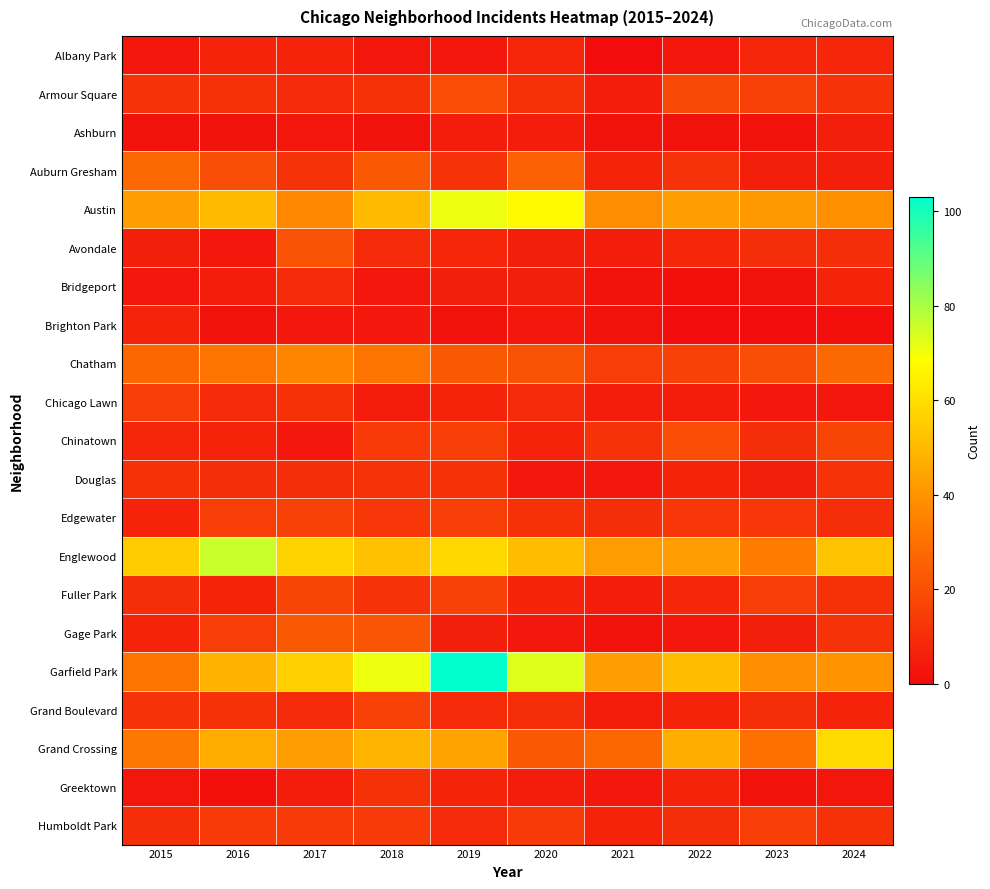

Reading left to right, extract all data points from this chart.

Albany Park: 2015=3	2016=7	2017=7	2018=3	2019=3	2020=8	2021=0	2022=3	2023=8	2024=8
Armour Square: 2015=12	2016=11	2017=9	2018=11	2019=19	2020=11	2021=5	2022=18	2023=16	2024=12
Ashburn: 2015=2	2016=2	2017=3	2018=2	2019=5	2020=5	2021=2	2022=2	2023=2	2024=6
Auburn Gresham: 2015=28	2016=20	2017=12	2018=23	2019=12	2020=25	2021=7	2022=12	2023=6	2024=6
Austin: 2015=43	2016=50	2017=37	2018=50	2019=71	2020=67	2021=38	2022=43	2023=41	2024=39
Avondale: 2015=6	2016=4	2017=21	2018=9	2019=8	2020=6	2021=5	2022=8	2023=10	2024=10
Bridgeport: 2015=3	2016=5	2017=9	2018=4	2019=6	2020=6	2021=2	2022=1	2023=2	2024=7
Brighton Park: 2015=7	2016=2	2017=4	2018=4	2019=2	2020=4	2021=2	2022=0	2023=0	2024=1
Chatham: 2015=27	2016=31	2017=36	2018=31	2019=23	2020=21	2021=15	2022=16	2023=20	2024=28
Chicago Lawn: 2015=15	2016=9	2017=11	2018=5	2019=7	2020=9	2021=5	2022=5	2023=4	2024=4
Chinatown: 2015=8	2016=7	2017=4	2018=14	2019=15	2020=7	2021=12	2022=19	2023=10	2024=17
Douglas: 2015=11	2016=10	2017=10	2018=12	2019=11	2020=4	2021=4	2022=7	2023=6	2024=12
Edgewater: 2015=7	2016=15	2017=16	2018=13	2019=15	2020=11	2021=10	2022=13	2023=13	2024=10
Englewood: 2015=55	2016=76	2017=57	2018=52	2019=58	2020=51	2021=42	2022=43	2023=33	2024=53
Fuller Park: 2015=10	2016=7	2017=17	2018=12	2019=16	2020=7	2021=5	2022=8	2023=15	2024=11
Gage Park: 2015=7	2016=15	2017=23	2018=22	2019=6	2020=4	2021=2	2022=4	2023=6	2024=12
Garfield Park: 2015=31	2016=48	2017=56	2018=71	2019=103	2020=73	2021=43	2022=51	2023=38	2024=40
Grand Boulevard: 2015=12	2016=11	2017=9	2018=16	2019=9	2020=10	2021=5	2022=7	2023=10	2024=7
Grand Crossing: 2015=32	2016=46	2017=43	2018=49	2019=44	2020=23	2021=27	2022=47	2023=30	2024=59
Greektown: 2015=3	2016=1	2017=5	2018=11	2019=7	2020=5	2021=4	2022=7	2023=2	2024=3
Humboldt Park: 2015=10	2016=14	2017=14	2018=14	2019=9	2020=14	2021=7	2022=10	2023=15	2024=11